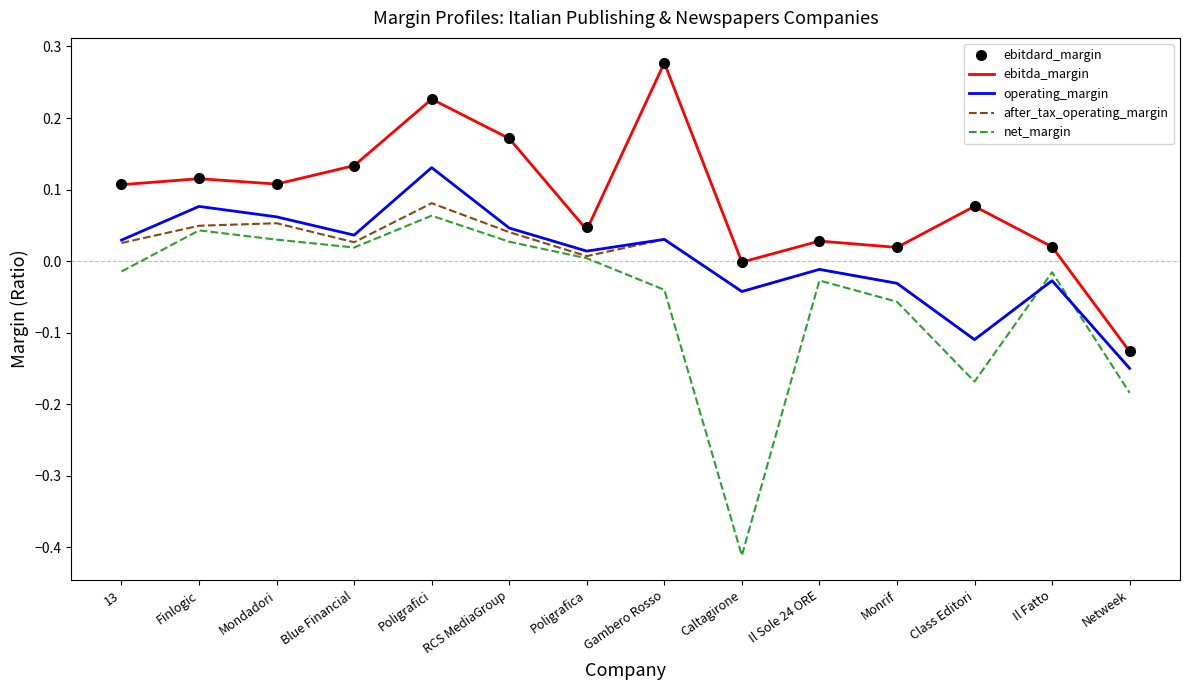

What position from the right is Finlogic?

13